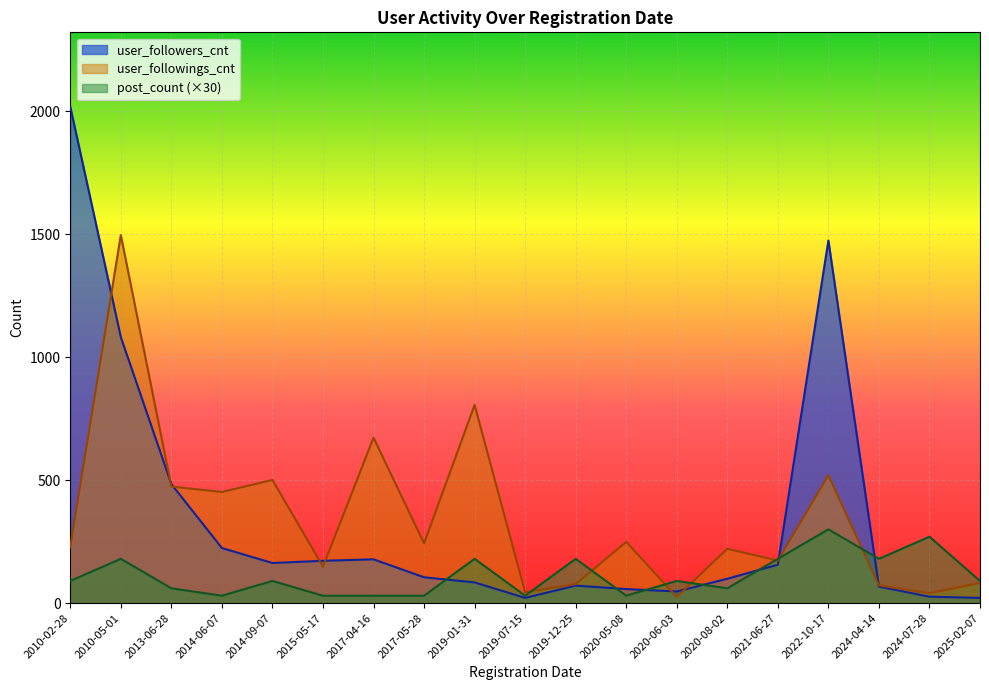

What is the maximum value shown in the chart?

2019